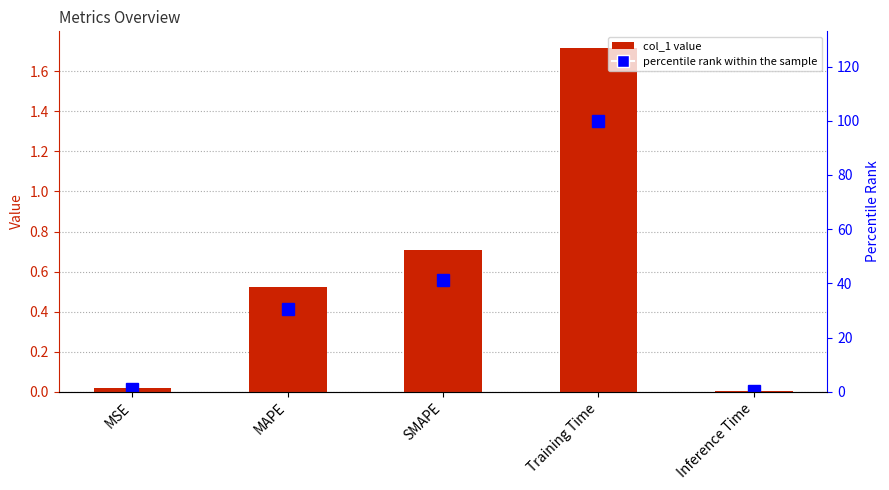

Reading right to left, transcribe all the data shown in this chart.

col_1: 0.0	1.7	0.7	0.5	0.0
percentile rank within the sample: 0.3	100.0	41.2	30.4	1.0